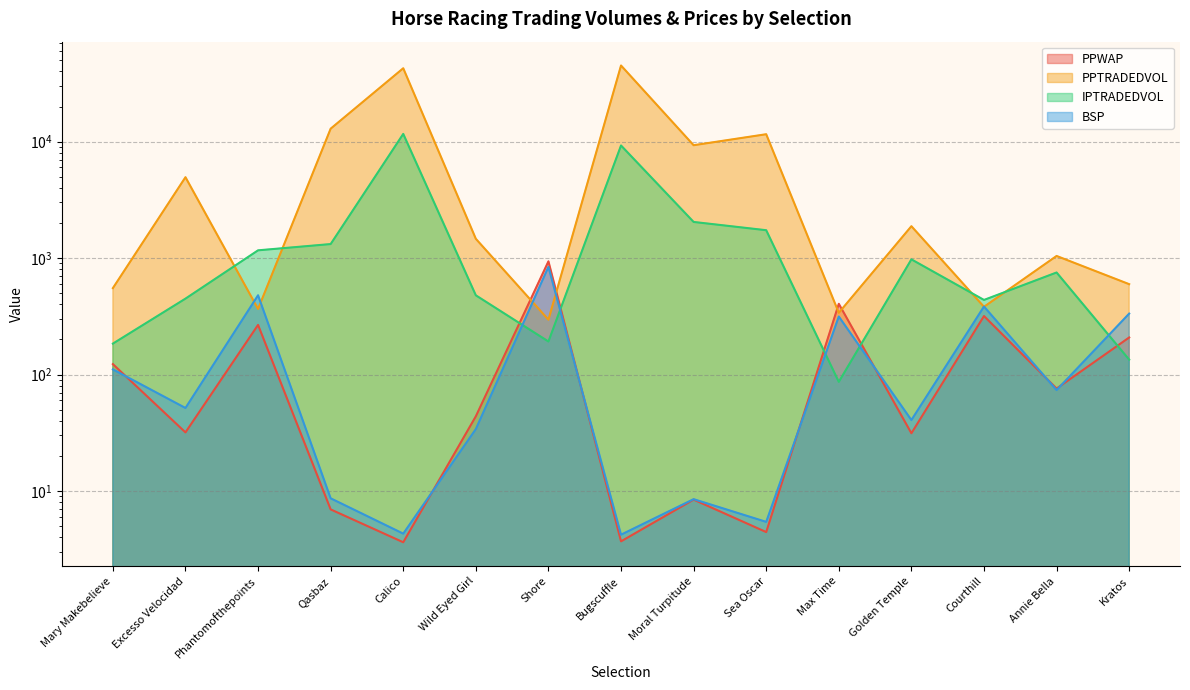

What is the label of the 8th point from the right?

Bugscuffle